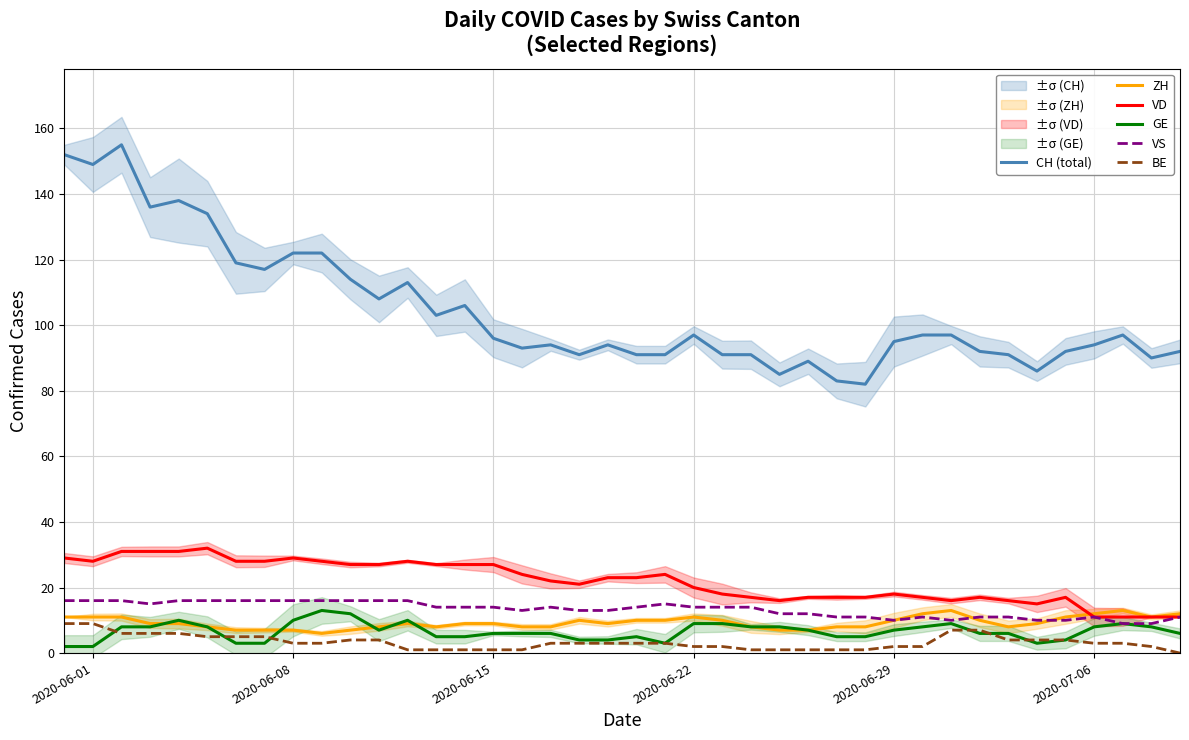

What is the sum of all VD values?

877